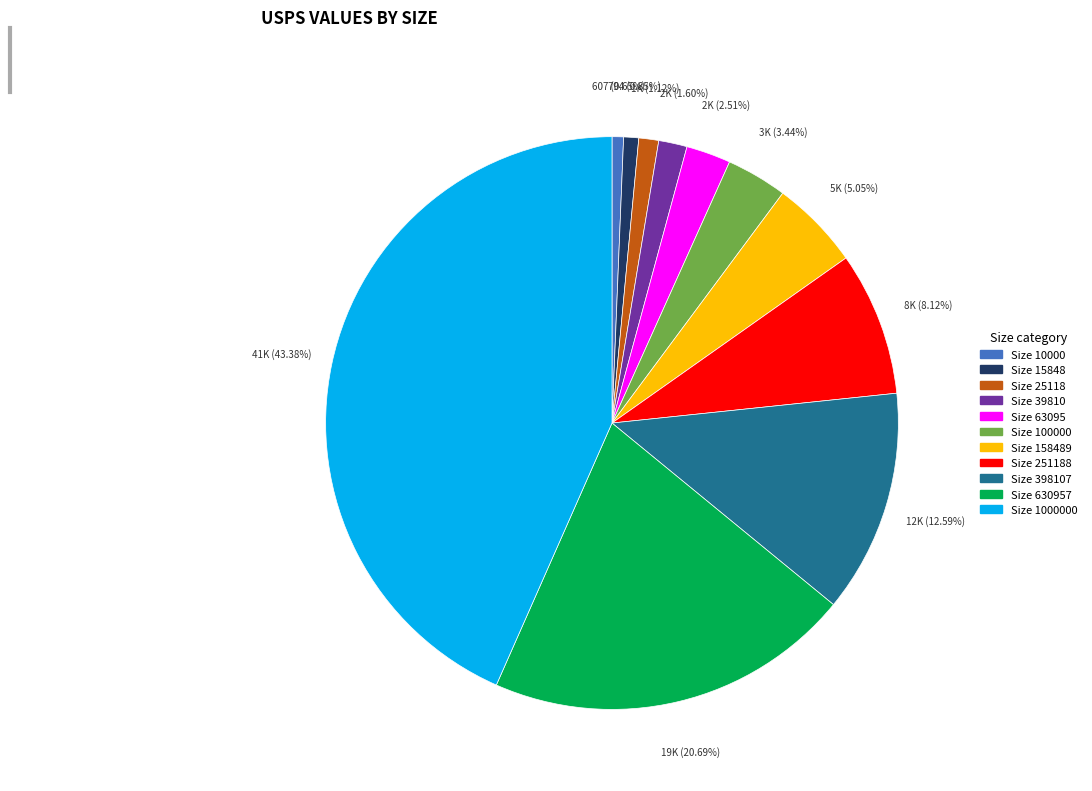

Does any single category account for the majority?

No